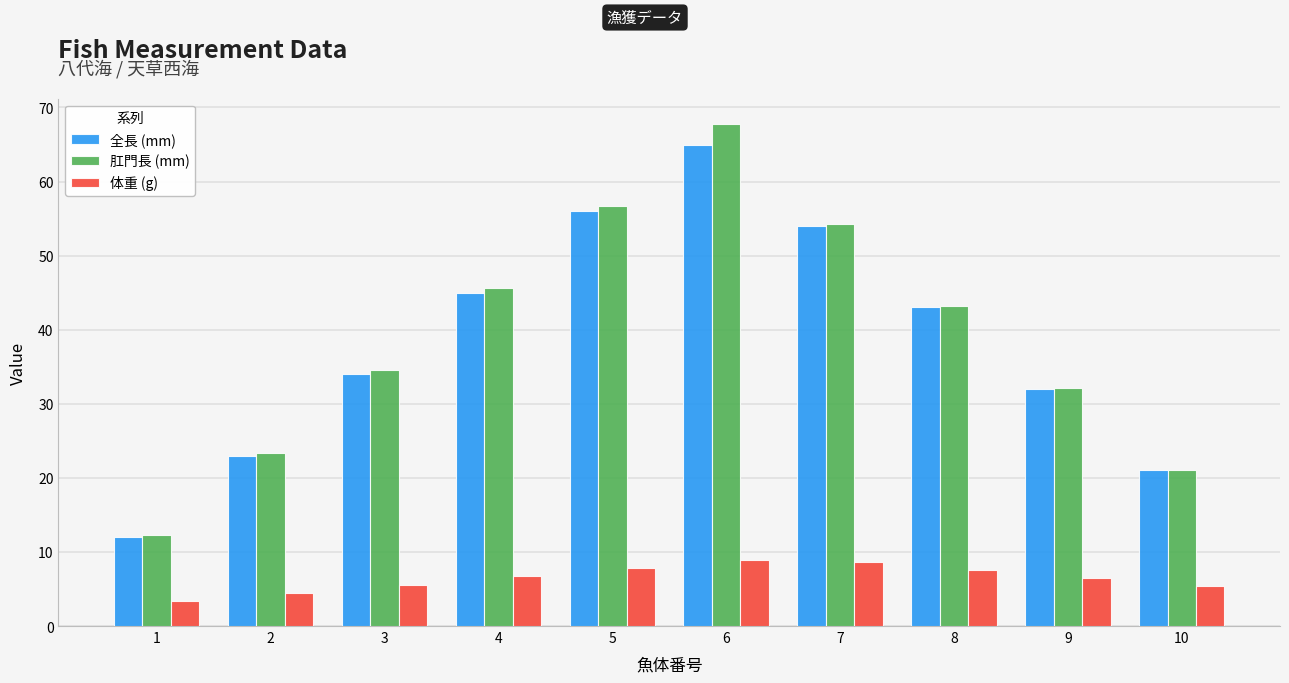

Does the chart contain stacked bars?

No